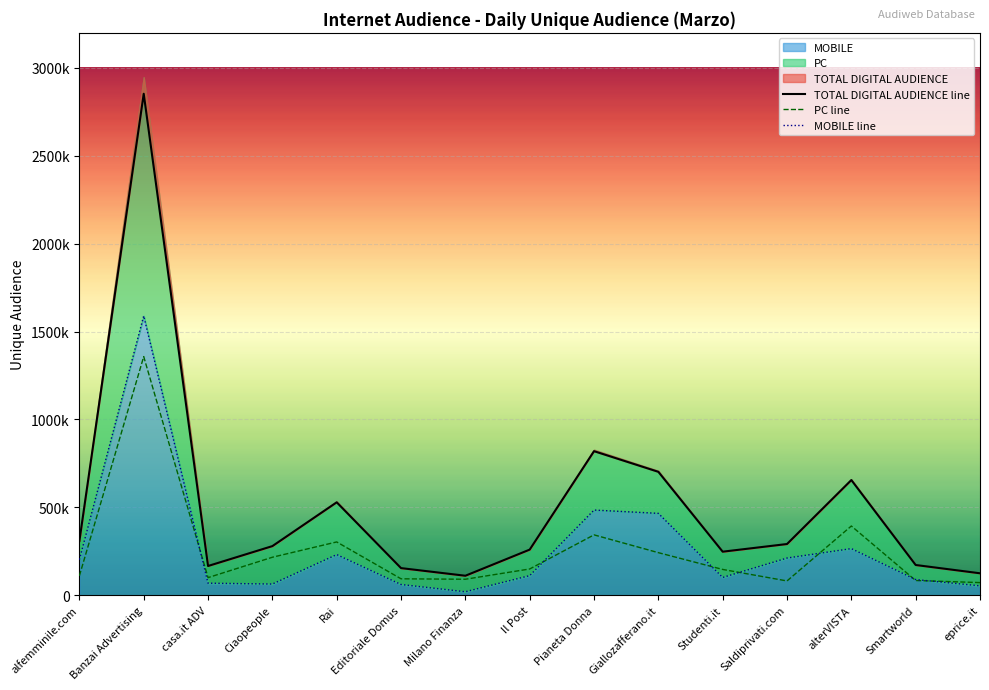

How many lines are shown in the chart?

3